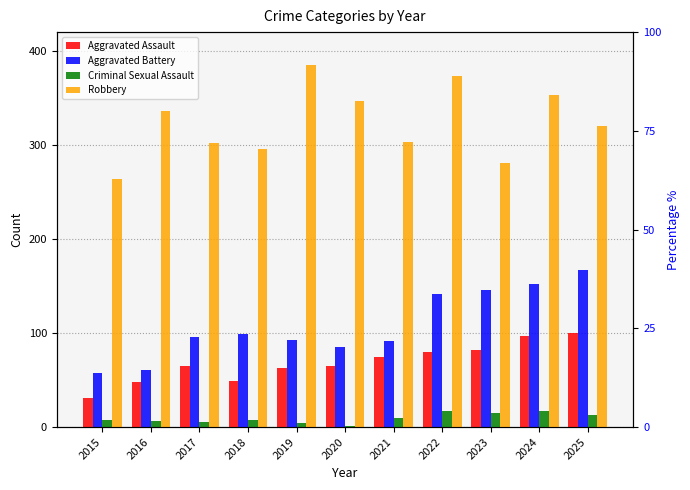

True or false: Criminal Sexual Assault has a value of 10 at 2021.

True